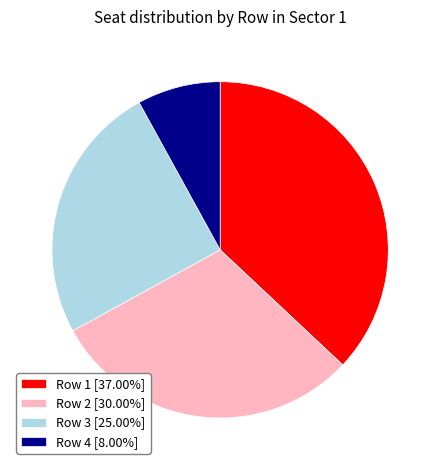

Is the sum of Row 3 [25.00%] and Row 4 [8.00%] greater than half?

No